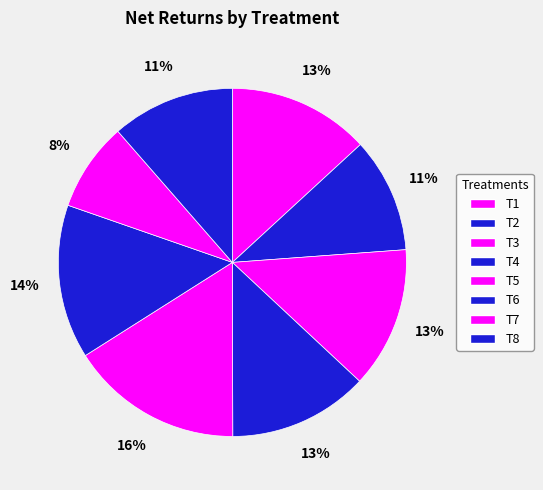

Does T2 account for over 50% of the chart?

No